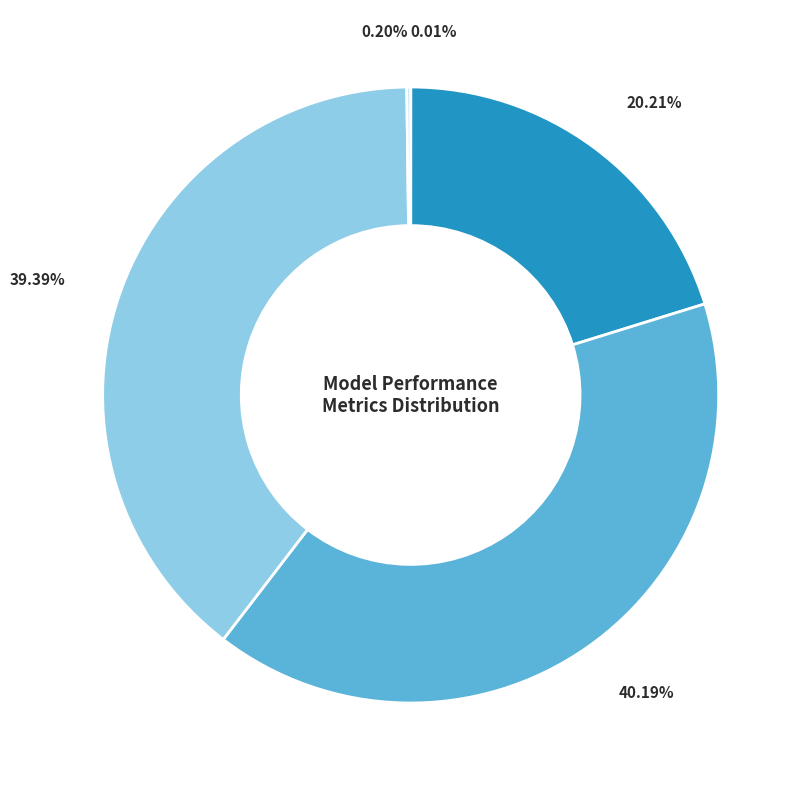

Does any single category account for the majority?

No